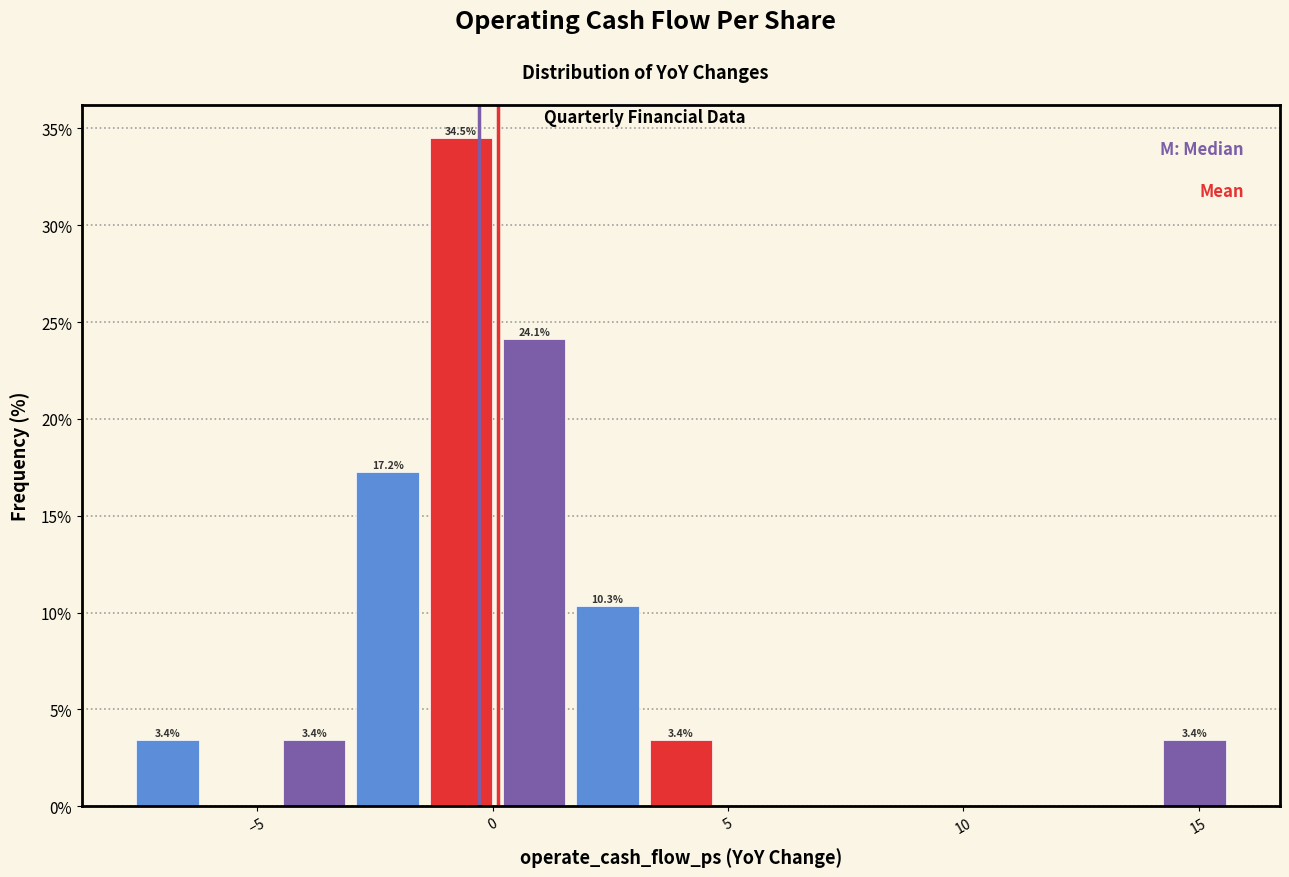

Read against the x-axis, roughly where is the centre of the tallest bar?

-0.5